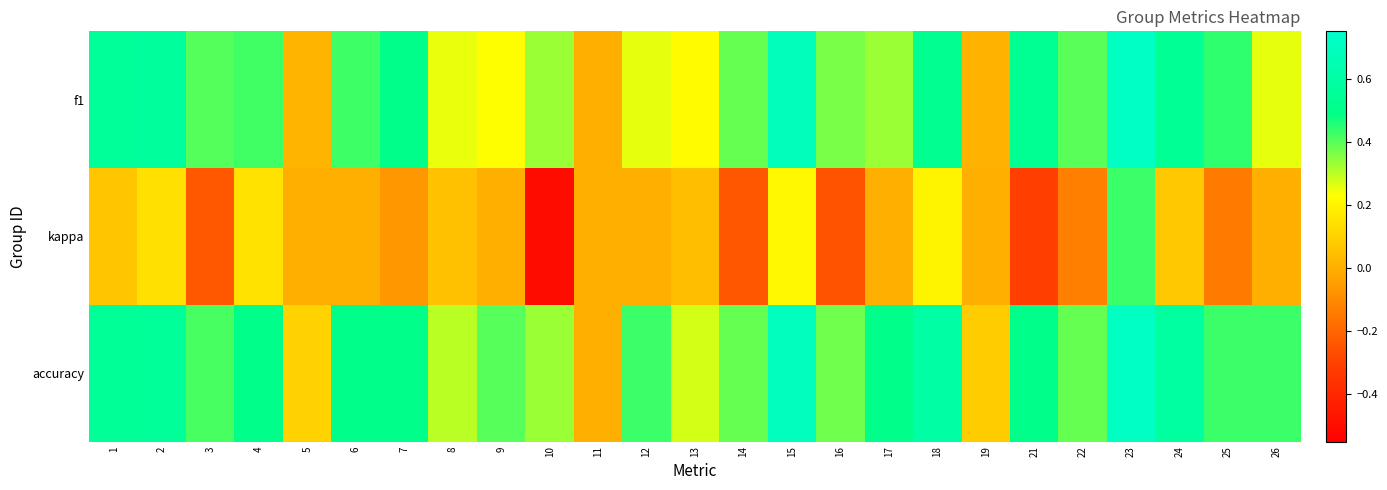

Rank the series at 24 from highest to lowest value.

accuracy, f1, kappa